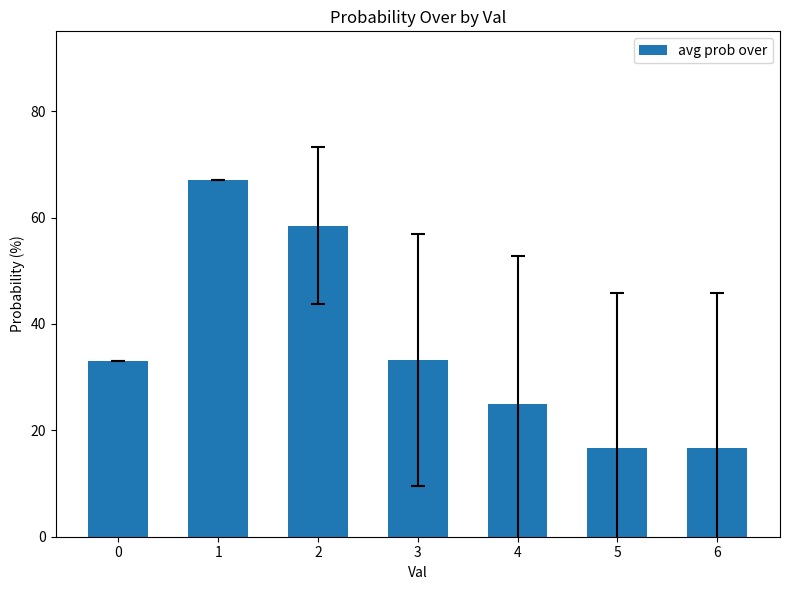

What is the ratio of the value at 0 to the value at 2?

0.6